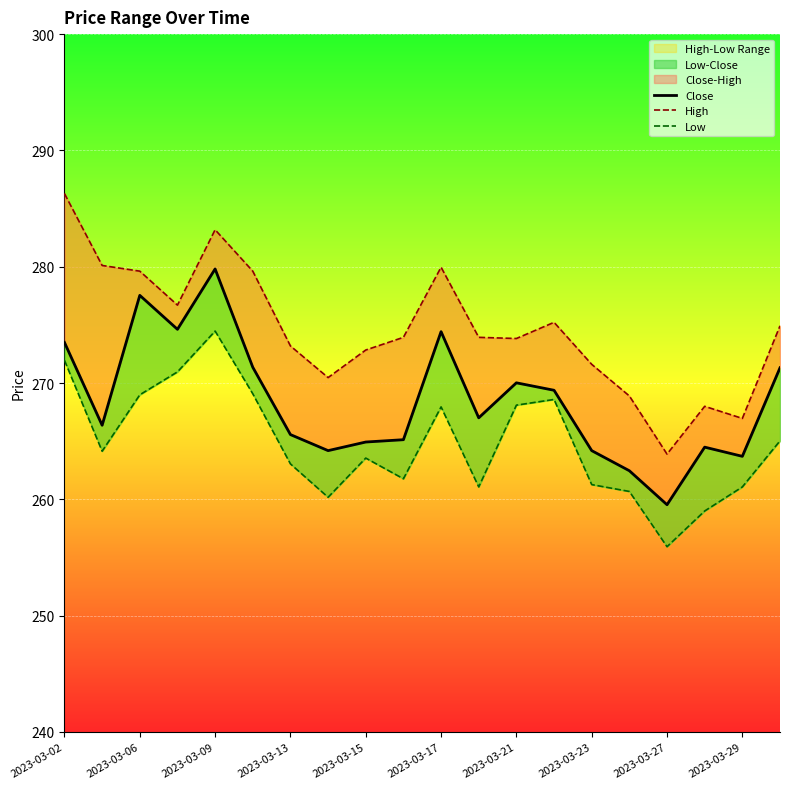

Reading left to right, what are all the values shown in this chart?

Close: 273.5	266.4	277.5	274.6	279.8	271.4	265.6	264.2	264.9	265.1	274.4	267.0	270.0	269.4	264.2	262.5	259.5	264.5	263.7	271.3
High: 286.3	280.1	279.6	276.7	283.2	279.6	273.2	270.5	272.8	273.9	280.0	273.9	273.8	275.2	271.6	268.9	263.9	268.0	267.0	274.9
Low: 271.9	264.1	269.0	271.0	274.5	269.1	263.1	260.2	263.6	261.8	267.9	261.1	268.1	268.6	261.3	260.7	255.9	259.0	261.1	265.0